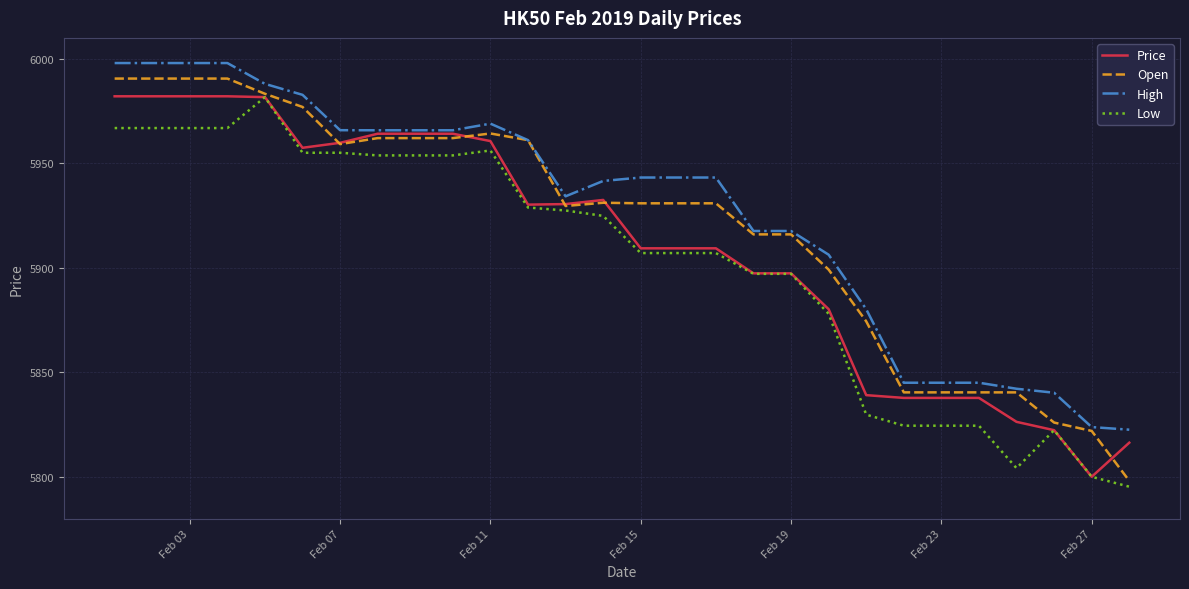

Count the number of data series in this chart.

4